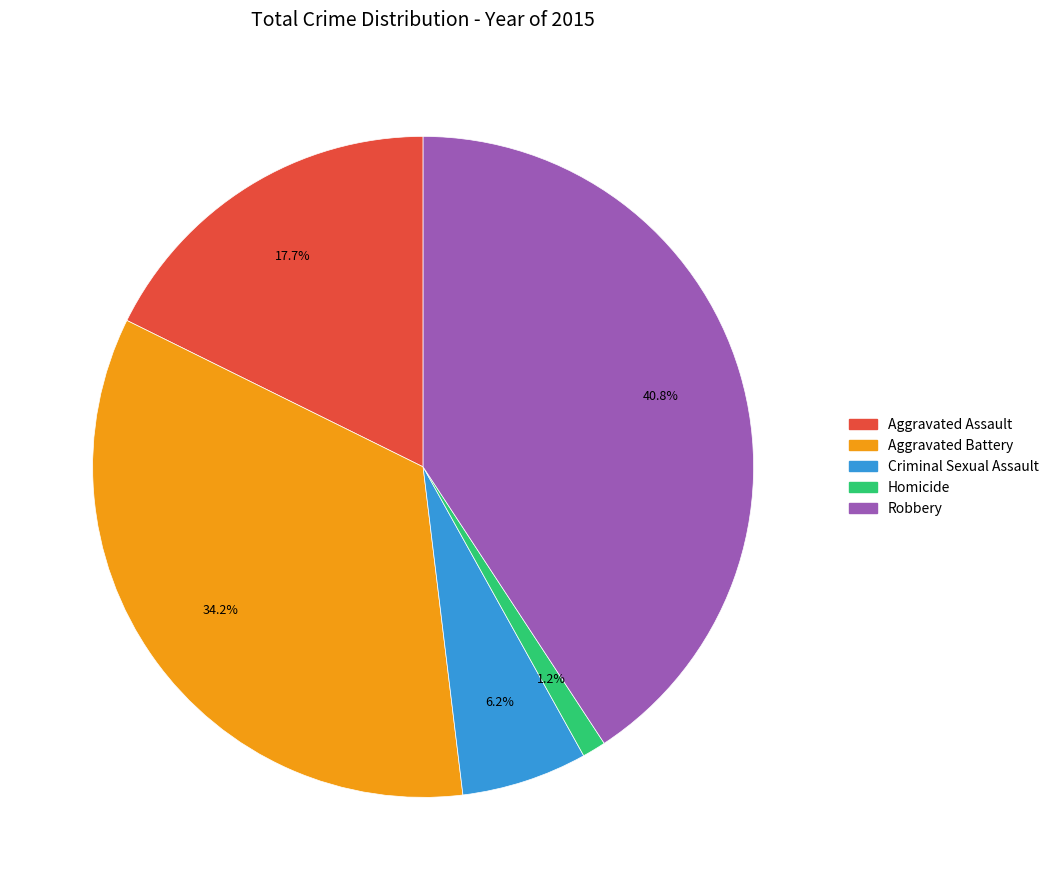

What portion of the pie excludes Aggravated Assault?

82.3%